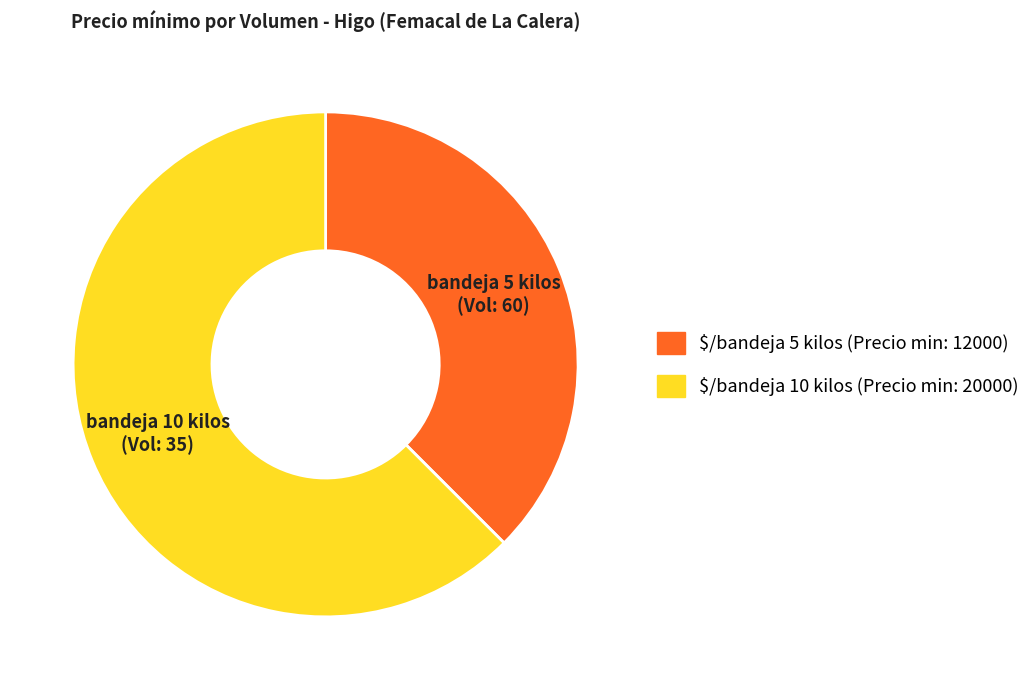

Count the number of slices in the pie.

2